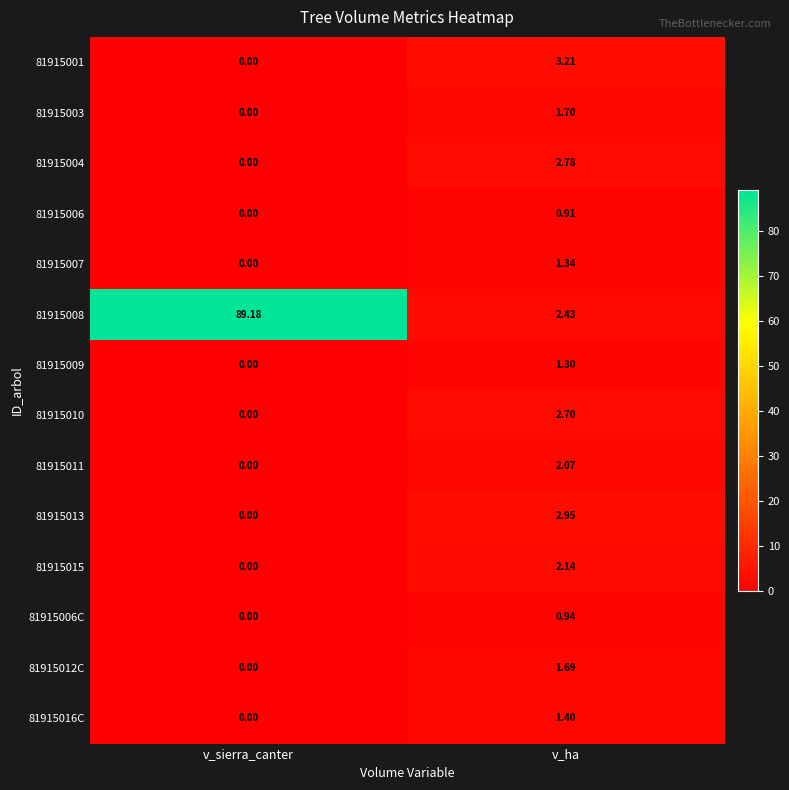

Which series has the largest total across all categories?

81915008